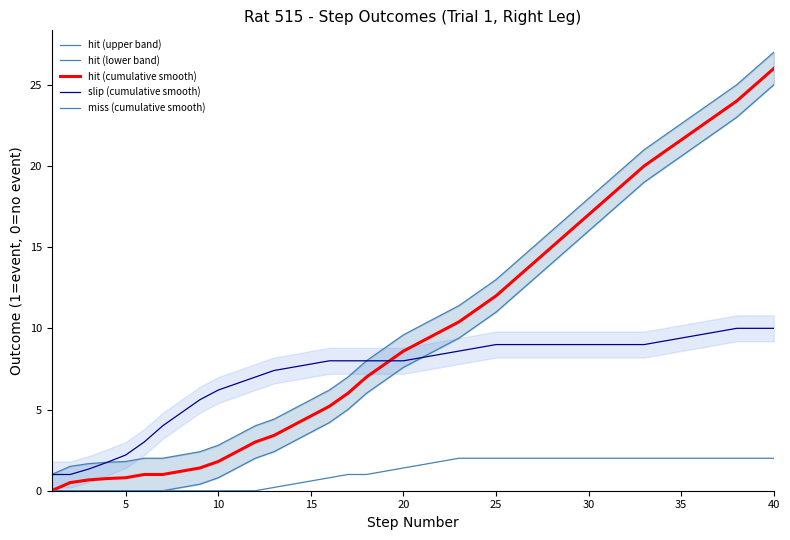

What is the difference between the second highest and minimum values in the hit (upper band) series?

25.0